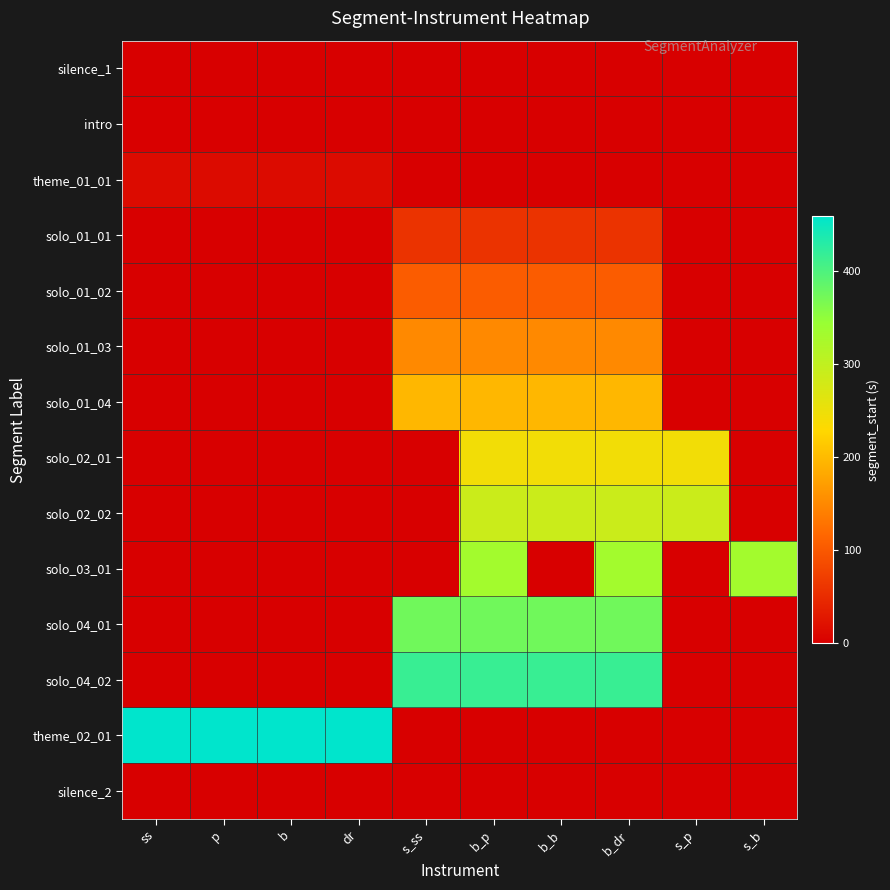

Reading left to right, extract all data points from this chart.

silence_1: ss=0.0	p=0.0	b=0.0	dr=0.0	s_ss=0.0	b_p=0.0	b_b=0.0	b_dr=0.0	s_p=0.0	s_b=0.0
intro: ss=1.2	p=1.2	b=0.0	dr=0.0	s_ss=0.0	b_p=0.0	b_b=0.0	b_dr=0.0	s_p=0.0	s_b=0.0
theme_01_01: ss=12.7	p=12.7	b=12.7	dr=12.7	s_ss=0.0	b_p=0.0	b_b=0.0	b_dr=0.0	s_p=0.0	s_b=0.0
solo_01_01: ss=0.0	p=0.0	b=0.0	dr=0.0	s_ss=58.0	b_p=58.0	b_b=58.0	b_dr=58.0	s_p=0.0	s_b=0.0
solo_01_02: ss=0.0	p=0.0	b=0.0	dr=0.0	s_ss=104.1	b_p=104.1	b_b=104.1	b_dr=104.1	s_p=0.0	s_b=0.0
solo_01_03: ss=0.0	p=0.0	b=0.0	dr=0.0	s_ss=150.2	b_p=150.2	b_b=150.2	b_dr=150.2	s_p=0.0	s_b=0.0
solo_01_04: ss=0.0	p=0.0	b=0.0	dr=0.0	s_ss=196.6	b_p=196.6	b_b=196.6	b_dr=196.6	s_p=0.0	s_b=0.0
solo_02_01: ss=0.0	p=0.0	b=0.0	dr=0.0	s_ss=0.0	b_p=242.9	b_b=242.9	b_dr=242.9	s_p=242.9	s_b=0.0
solo_02_02: ss=0.0	p=0.0	b=0.0	dr=0.0	s_ss=0.0	b_p=288.0	b_b=288.0	b_dr=288.0	s_p=288.0	s_b=0.0
solo_03_01: ss=0.0	p=0.0	b=0.0	dr=0.0	s_ss=0.0	b_p=332.1	b_b=0.0	b_dr=332.1	s_p=0.0	s_b=332.1
solo_04_01: ss=0.0	p=0.0	b=0.0	dr=0.0	s_ss=374.3	b_p=374.3	b_b=374.3	b_dr=374.3	s_p=0.0	s_b=0.0
solo_04_02: ss=0.0	p=0.0	b=0.0	dr=0.0	s_ss=415.9	b_p=415.9	b_b=415.9	b_dr=415.9	s_p=0.0	s_b=0.0
theme_02_01: ss=458.6	p=458.6	b=458.6	dr=458.6	s_ss=0.0	b_p=0.0	b_b=0.0	b_dr=0.0	s_p=0.0	s_b=0.0
silence_2: ss=0.0	p=0.0	b=0.0	dr=0.0	s_ss=0.0	b_p=0.0	b_b=0.0	b_dr=0.0	s_p=0.0	s_b=0.0